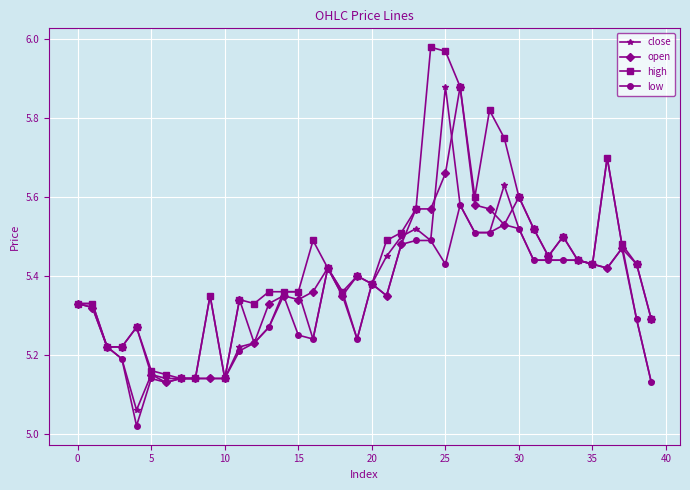

Which series has the largest total across all categories?

high